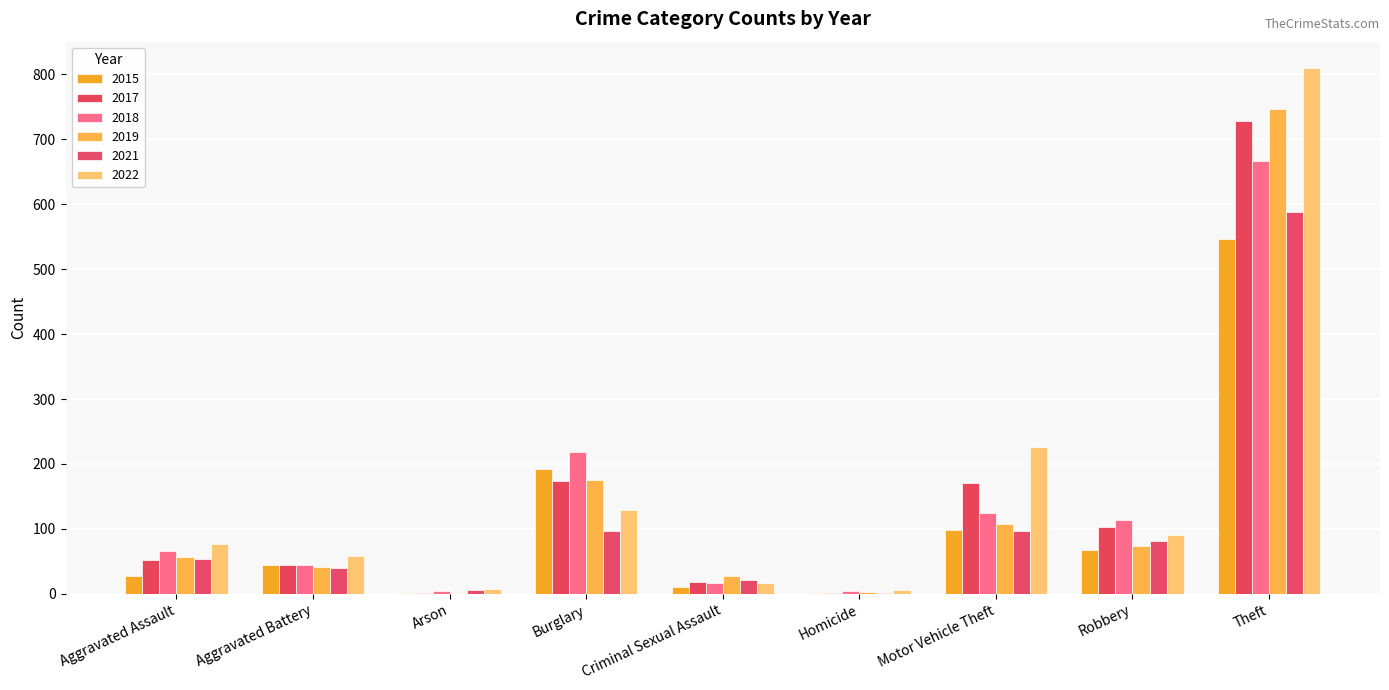

What are all the series names shown in the legend?

2015, 2017, 2018, 2019, 2021, 2022